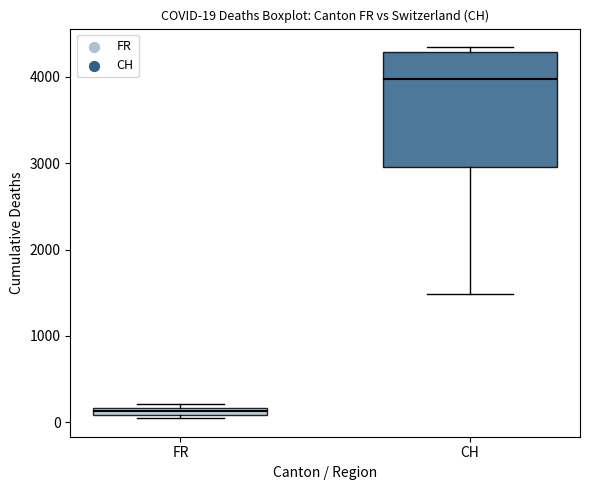

Which box is the tallest, from its lower edge to its upper edge?

CH